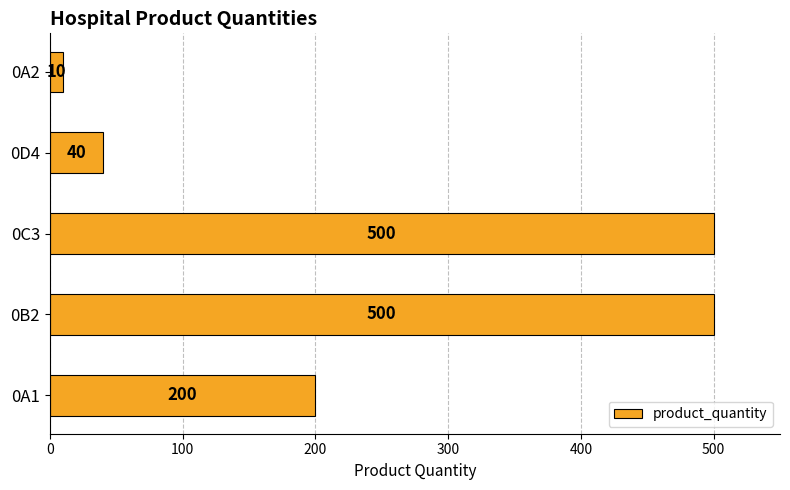

What is the ratio of the value at 0A1 to the value at 0A2?

20.0